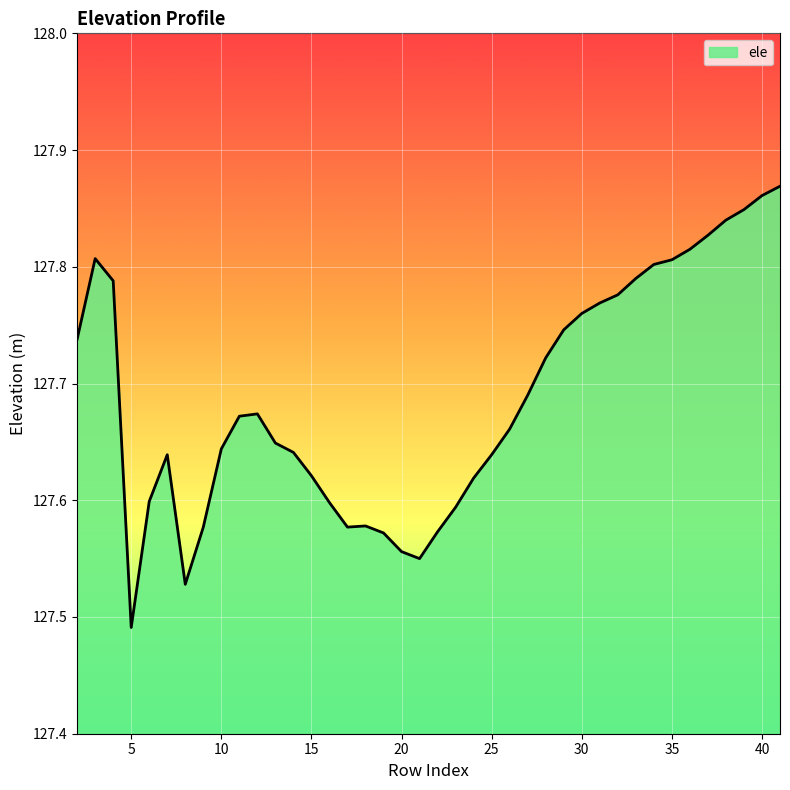

Count the values in the range 127 to 128.

40